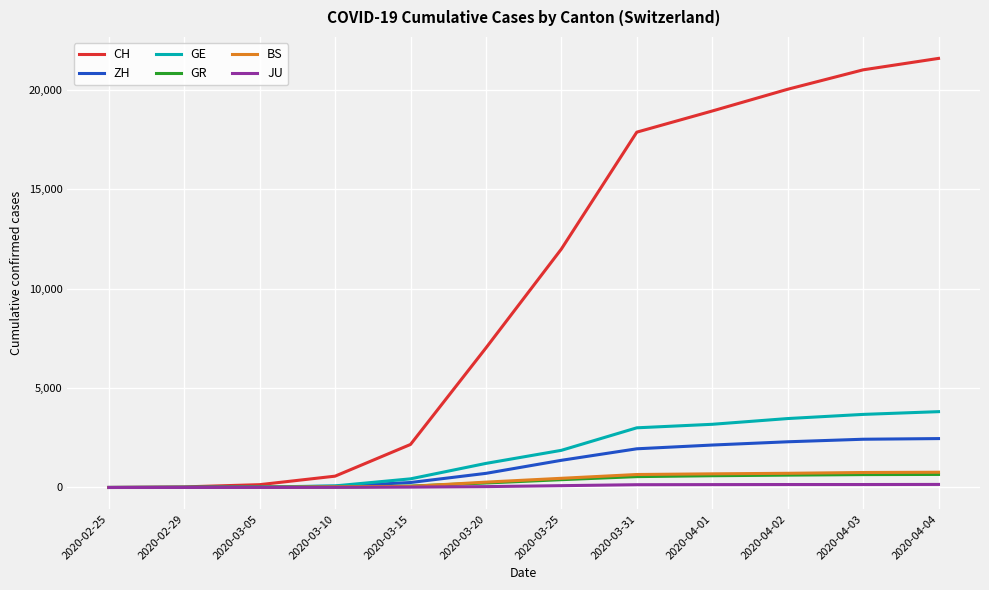

Which series changed the most between 2020-03-05 and 2020-03-15?

CH